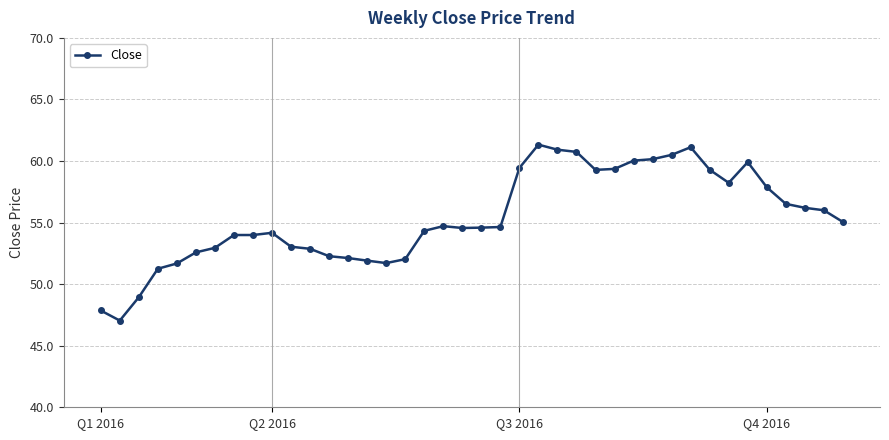

What is the value of the 28th point from the left?

59.4